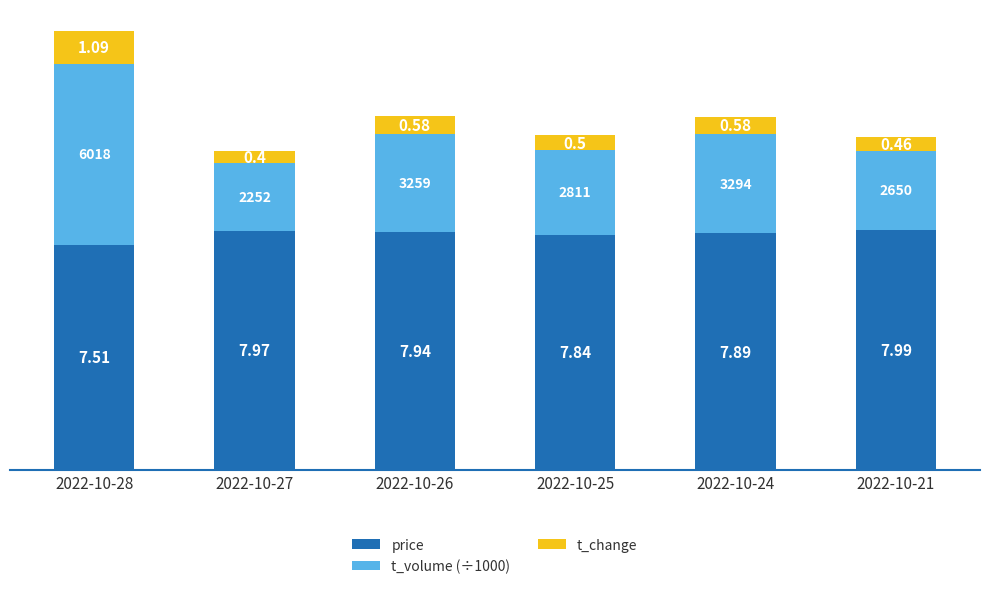

How many data points does each series have?

6